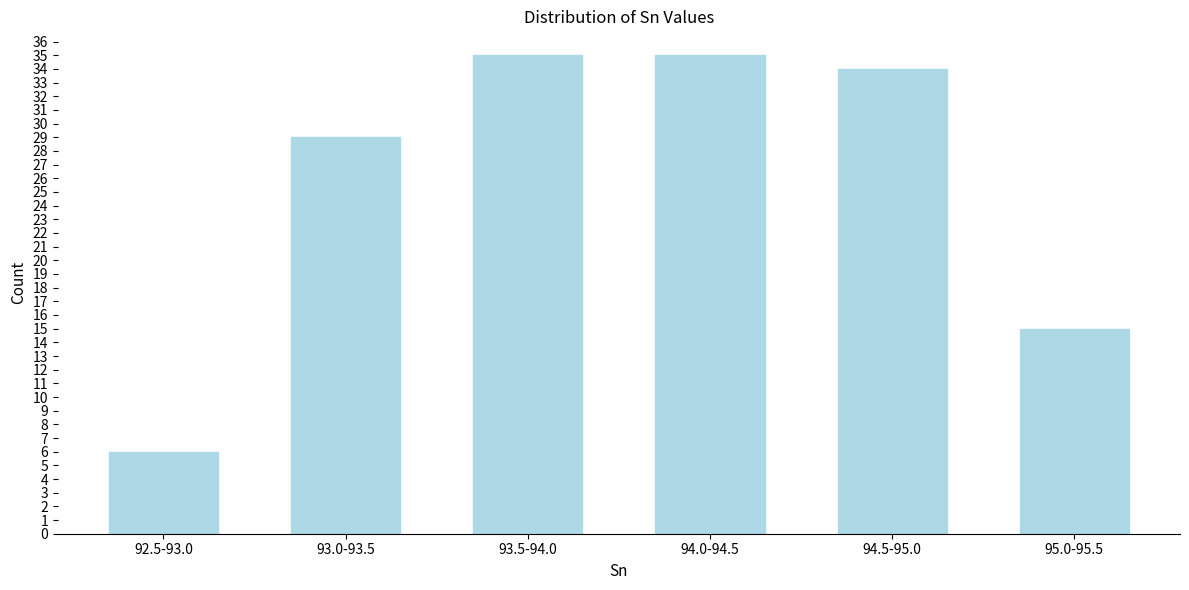

Reading right to left, transcribe all the data shown in this chart.

95.0-95.5=15	94.5-95.0=34	94.0-94.5=35	93.5-94.0=35	93.0-93.5=29	92.5-93.0=6